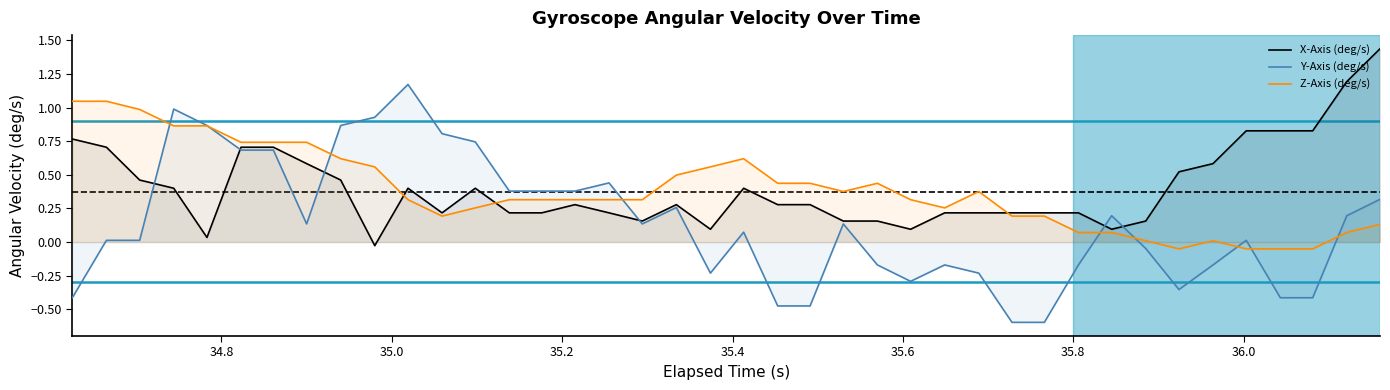

What is the smallest value displayed?

-0.6